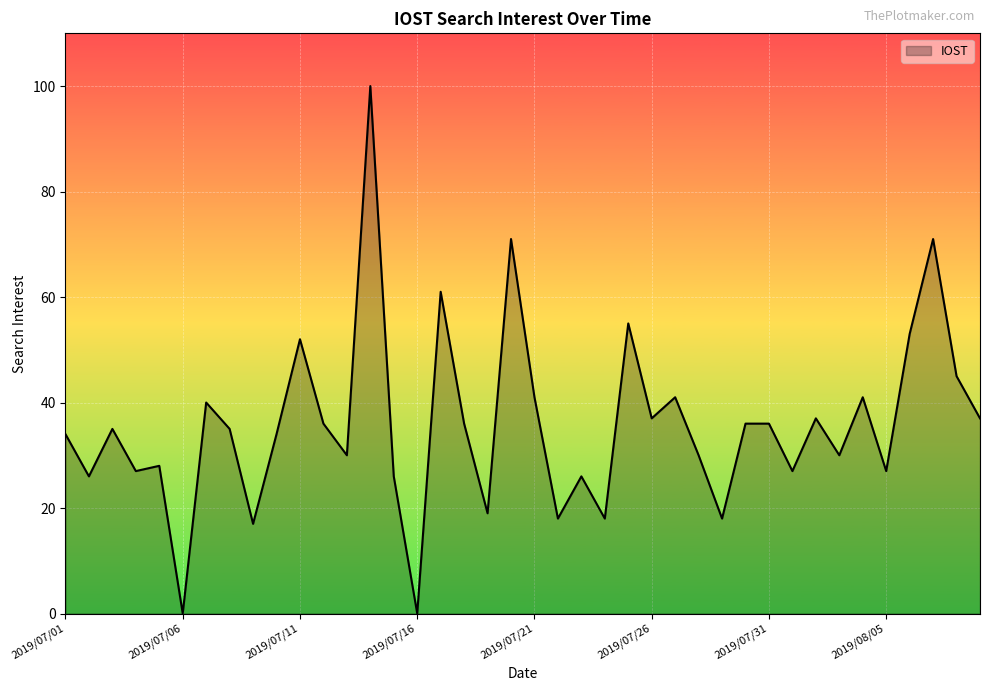

What is the difference between the maximum and minimum values?

100